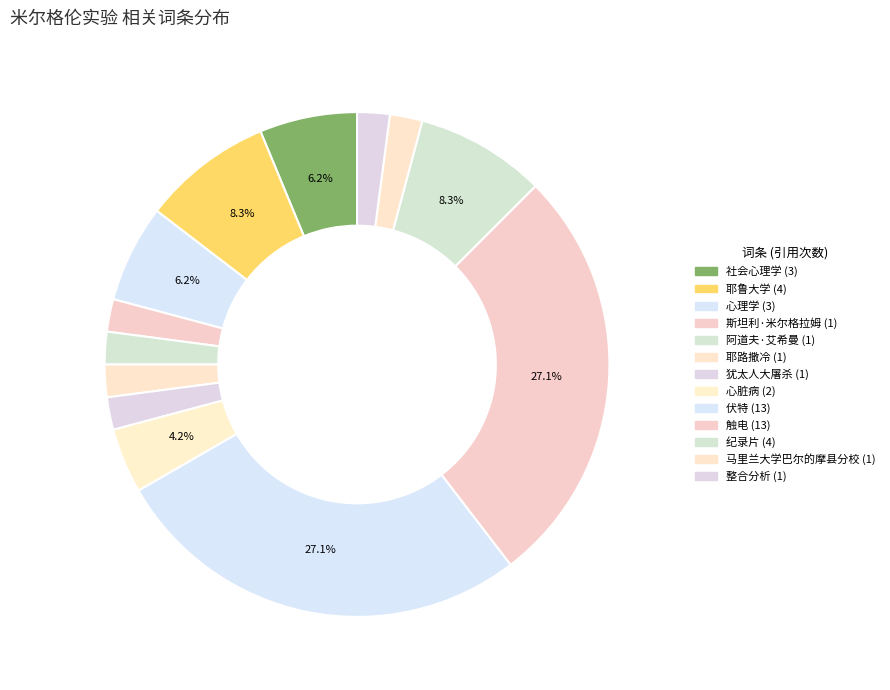

Count the number of slices in the pie.

13